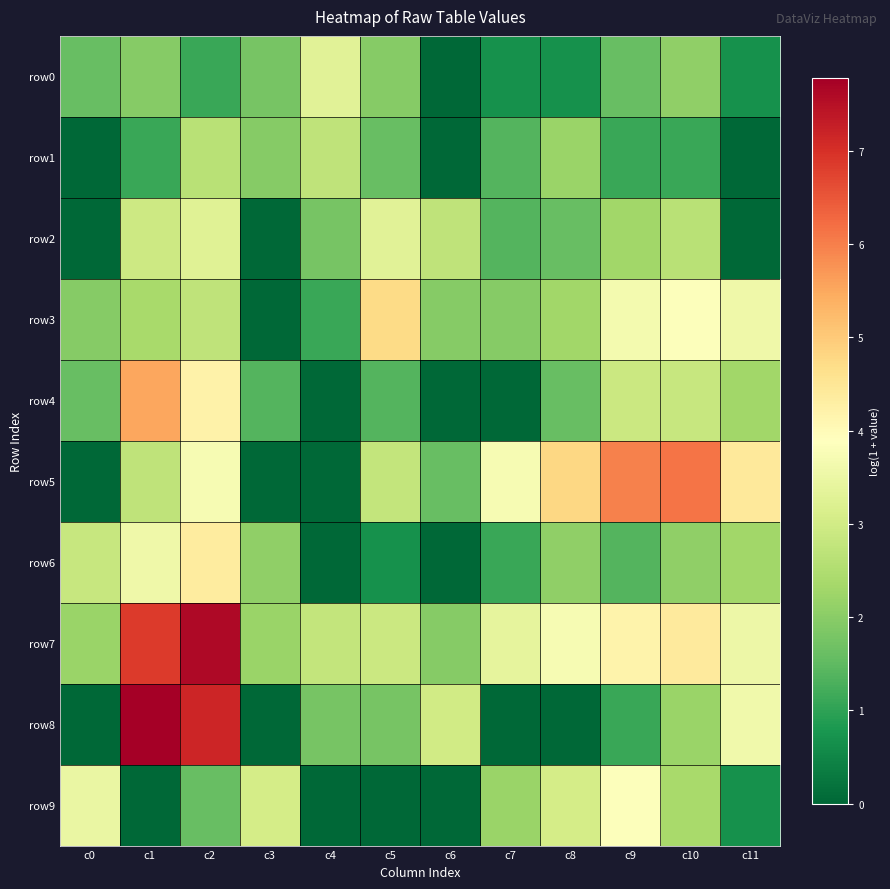

Which series has the largest total across all categories?

row7